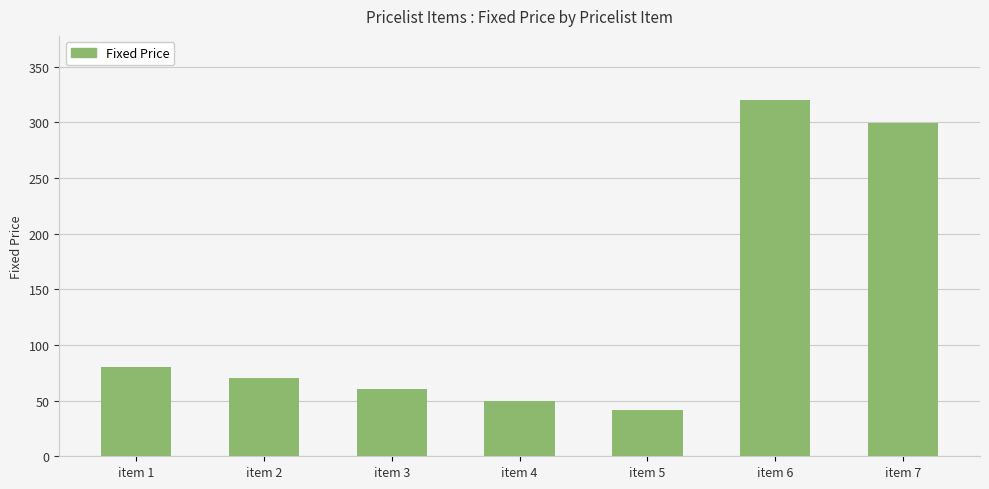

How many bars are there in total?

7